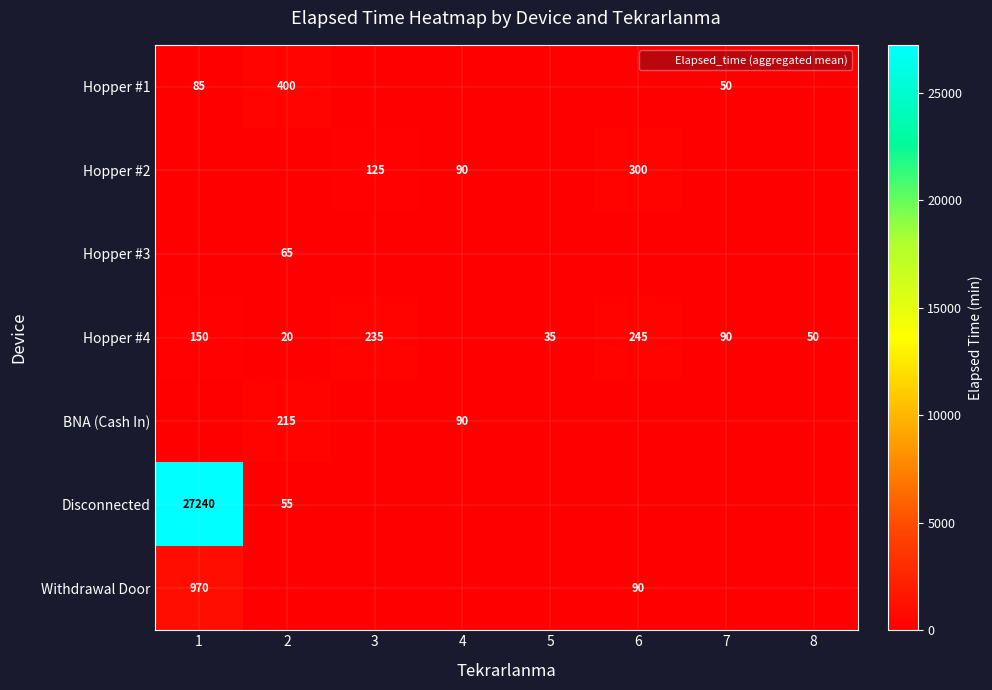

Rank the categories by Disconnected value from lowest to highest.

3, 4, 5, 6, 7, 8, 2, 1